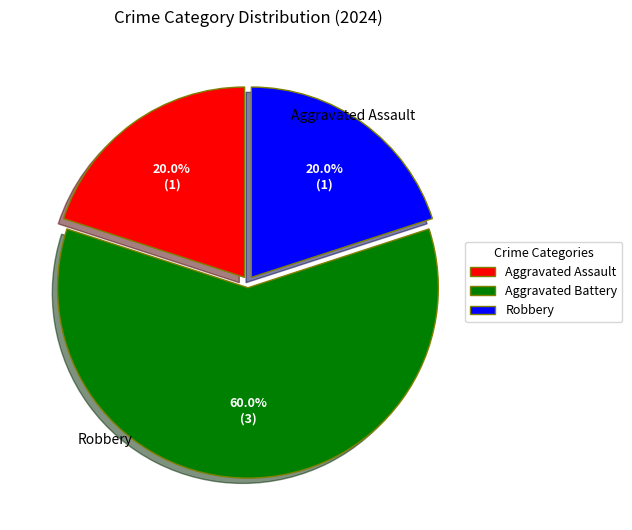

True or false: Aggravated Battery accounts for 67% of the total.

False